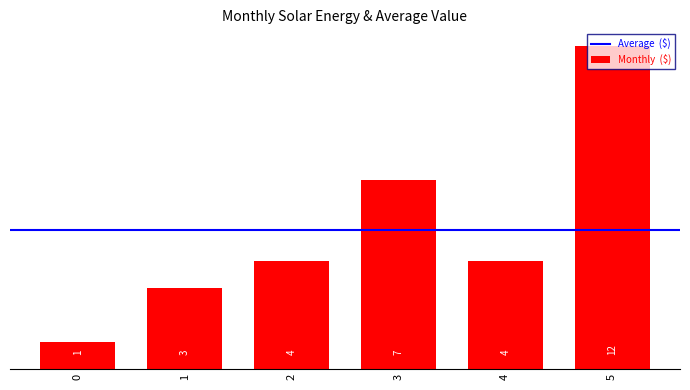

Is it true that the value at 4 is 4?

True